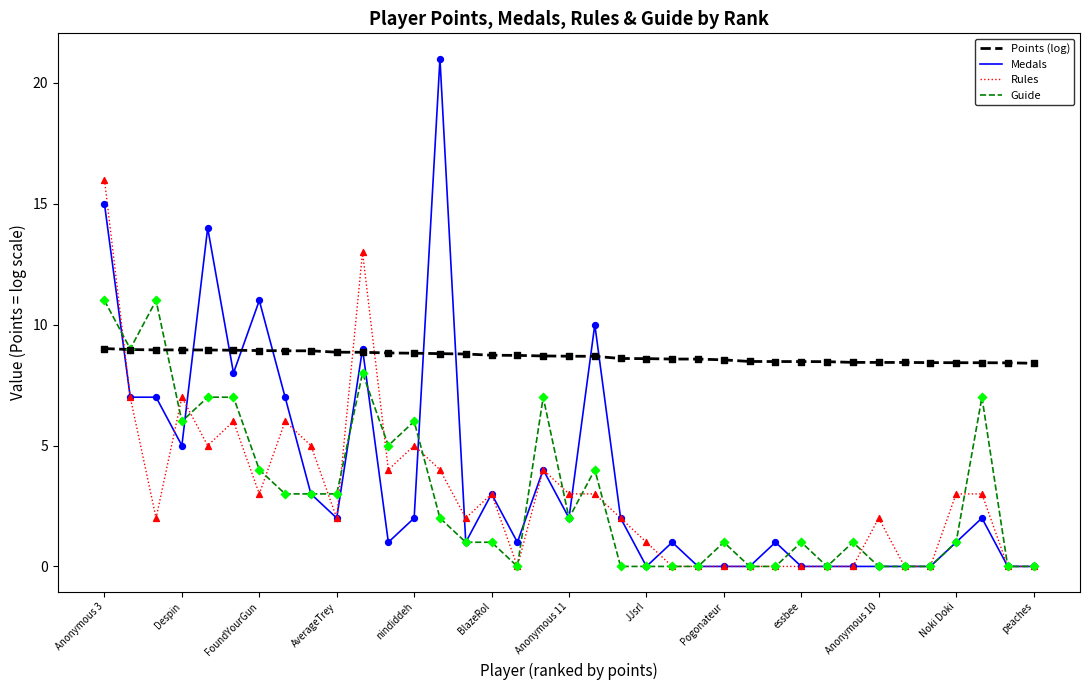

Which series has the largest range (max minus min)?

Medals